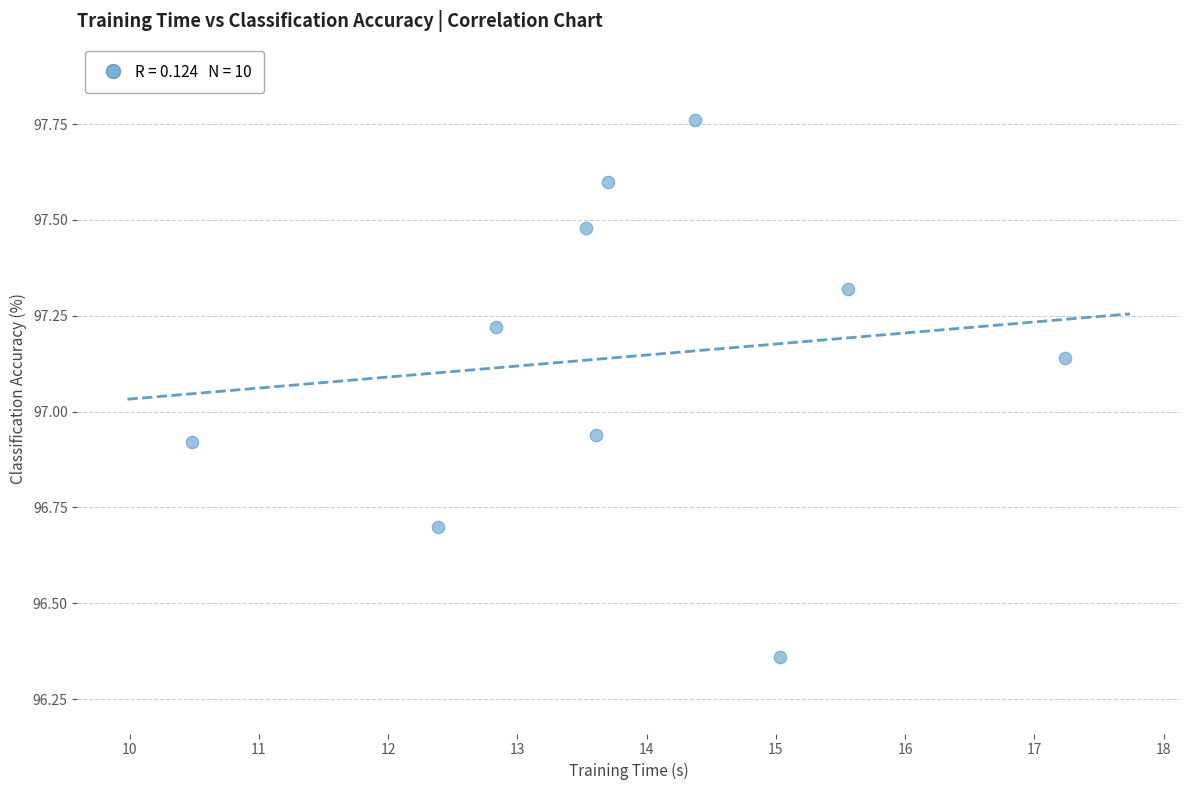

What is the average X value?

13.9